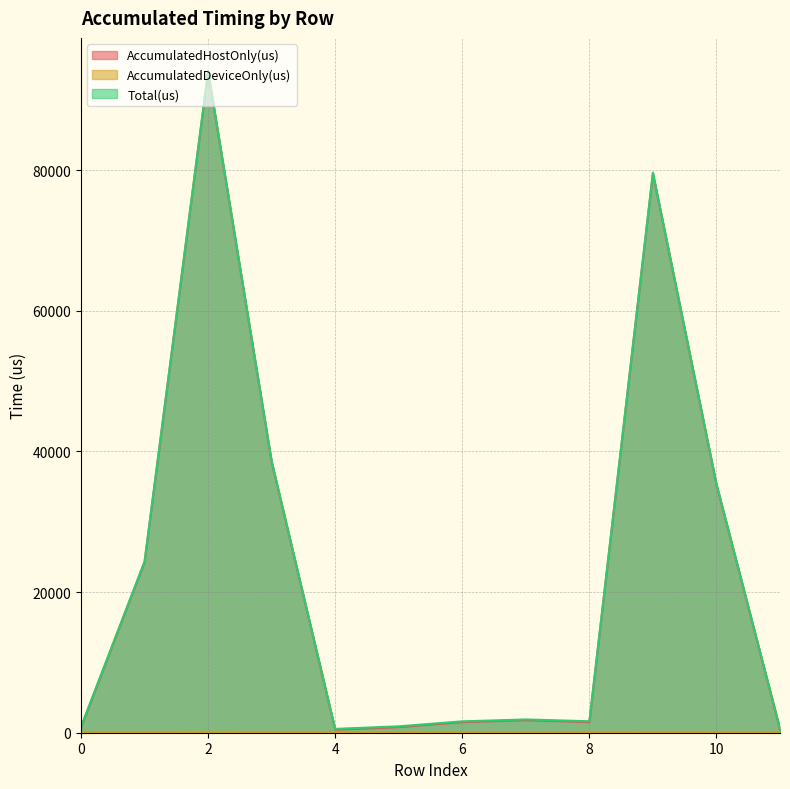

What is the difference between the second highest and second lowest values in the AccumulatedDeviceOnly(us) series?

18.1